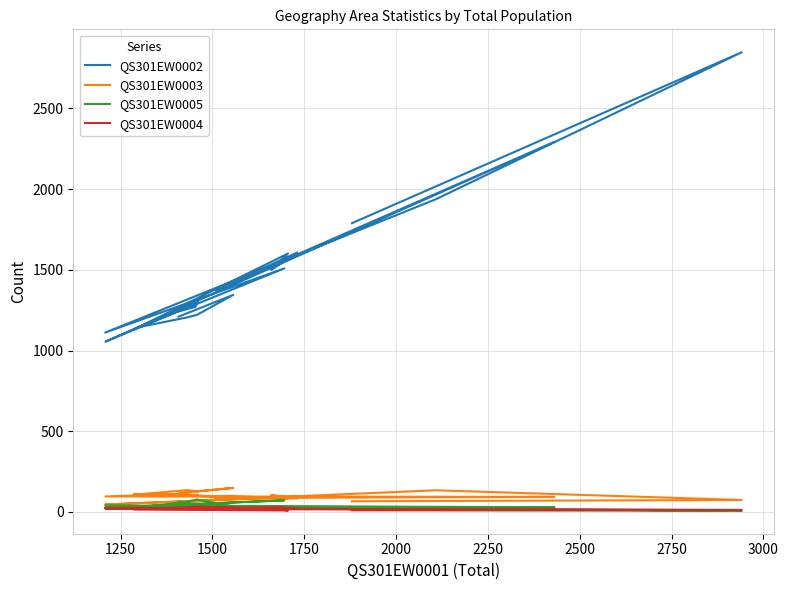

What is the difference between the maximum and minimum values in the QS301EW0004 series?

24